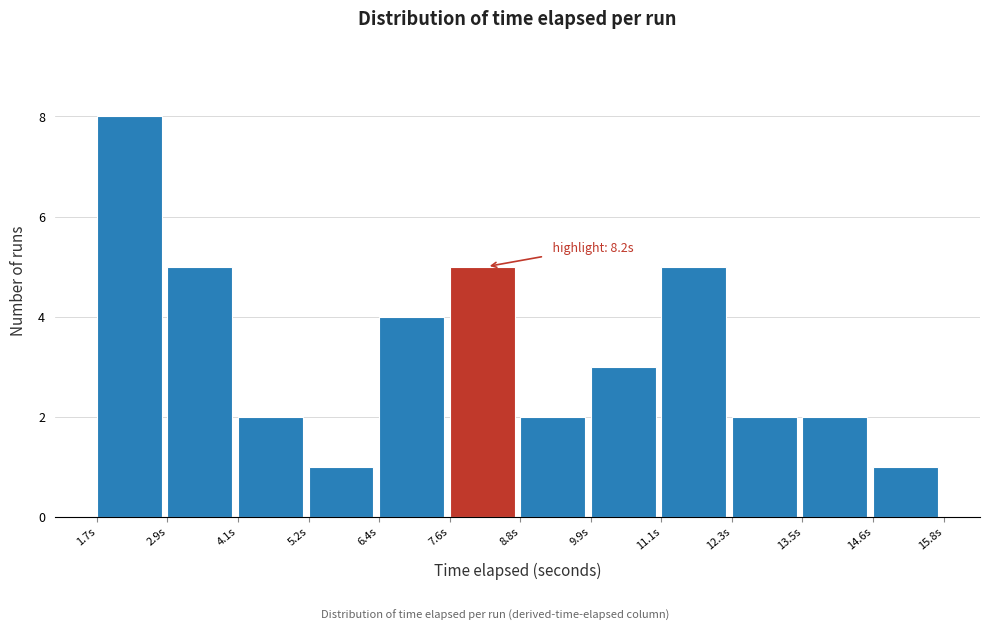

Which range on the x-axis has the tallest bar?

1.8 to 2.8